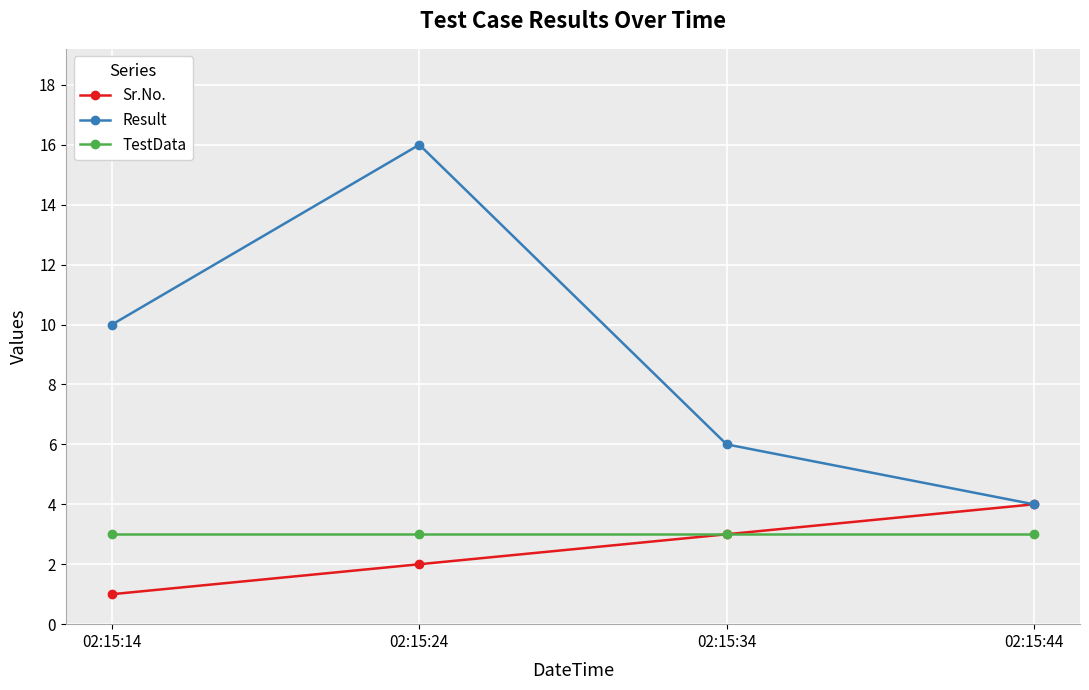

Read the Sr.No. value at 02:15:44.

4